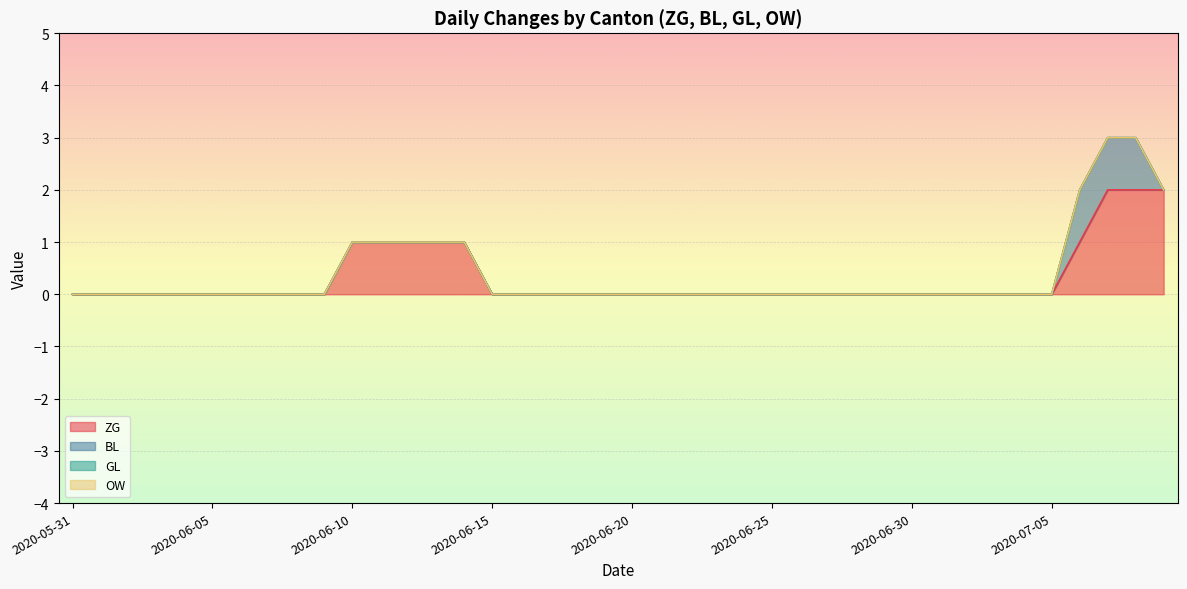

Which series changed the most between 2020-06-08 and 2020-06-24?

ZG